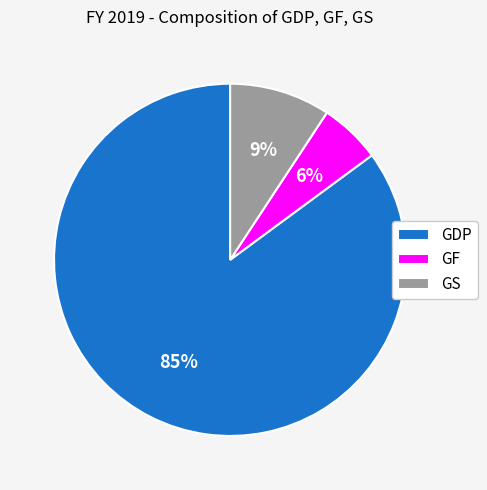

Which has a higher value, GF or GS?

GS